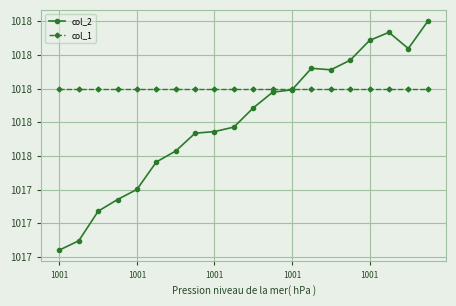

What is the sum of all col_1 values?

20360.0